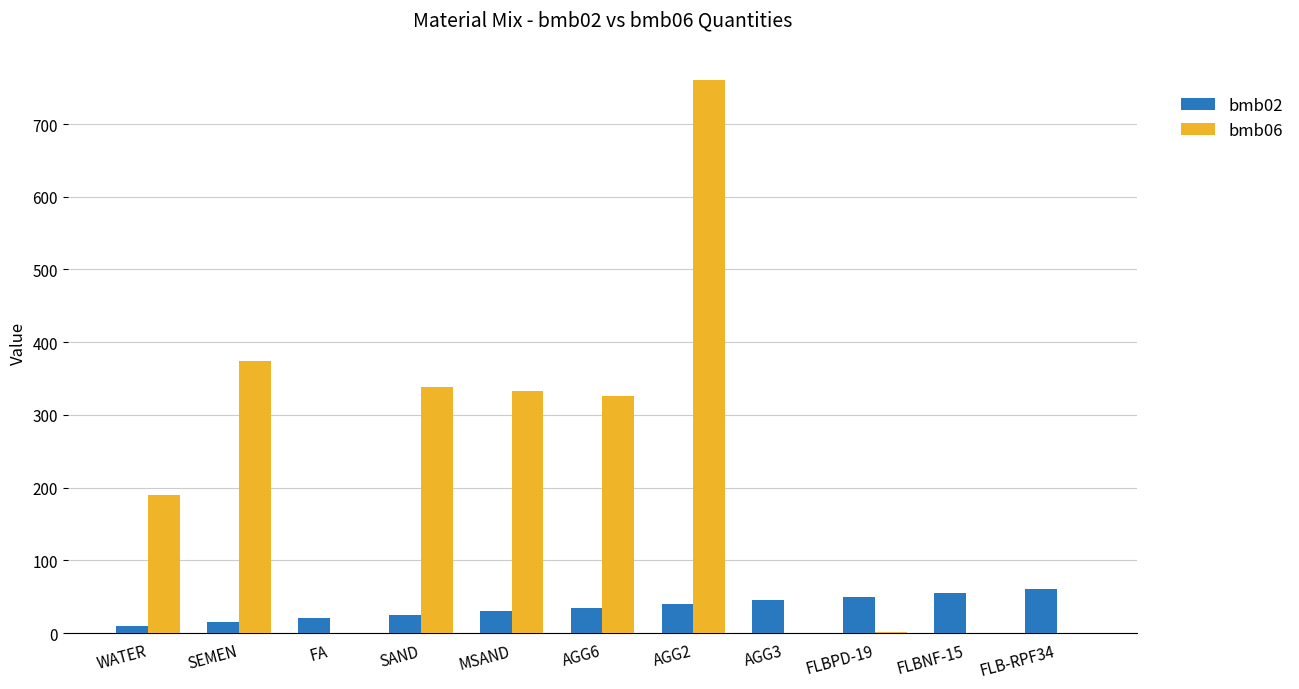

The value of bmb02 at FLBNF-15 is 27. True or false?

False